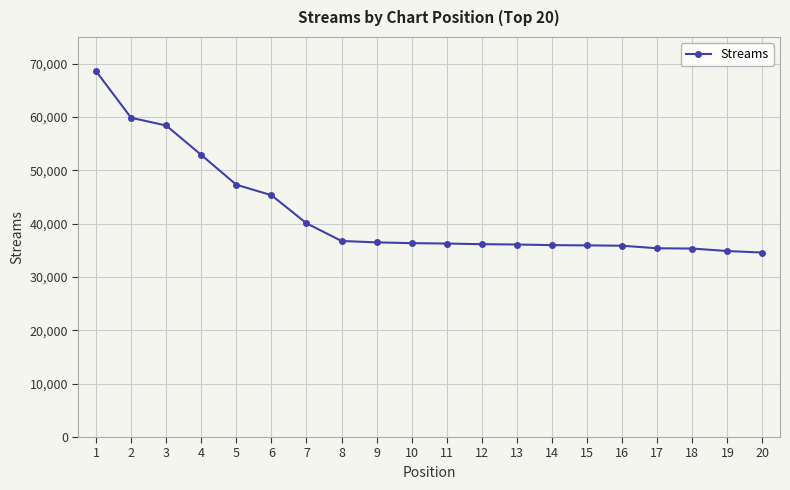

Where does the data first go above 36345?

1